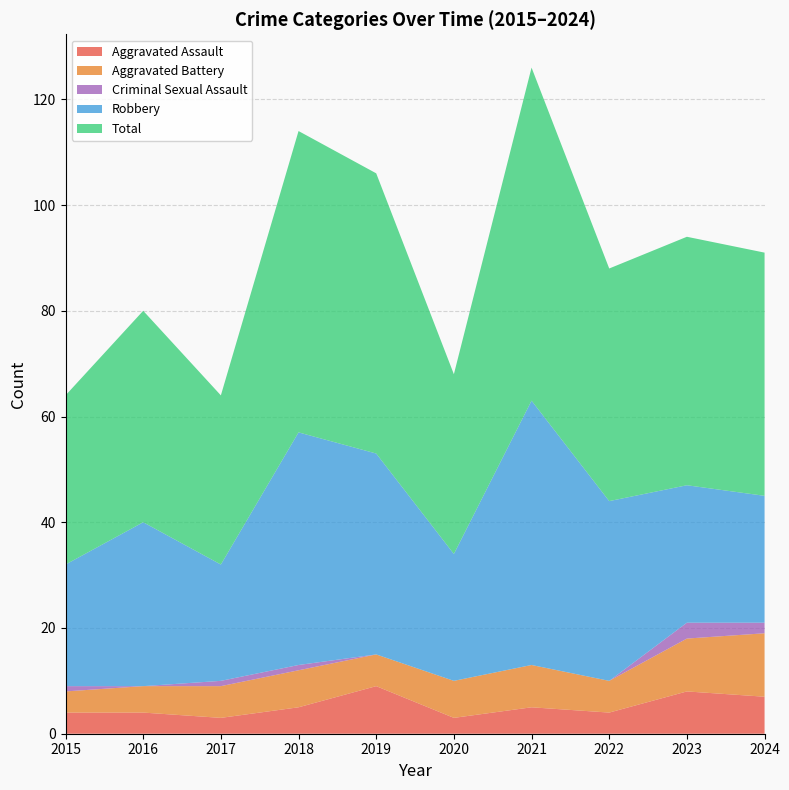

Reading left to right, list all the values displayed in this chart.

Aggravated Assault: 2015=4	2016=4	2017=3	2018=5	2019=9	2020=3	2021=5	2022=4	2023=8	2024=7
Aggravated Battery: 2015=4	2016=5	2017=6	2018=7	2019=6	2020=7	2021=8	2022=6	2023=10	2024=12
Criminal Sexual Assault: 2015=1	2016=0	2017=1	2018=1	2019=0	2020=0	2021=0	2022=0	2023=3	2024=2
Robbery: 2015=23	2016=31	2017=22	2018=44	2019=38	2020=24	2021=50	2022=34	2023=26	2024=24
Total: 2015=32	2016=40	2017=32	2018=57	2019=53	2020=34	2021=63	2022=44	2023=47	2024=46